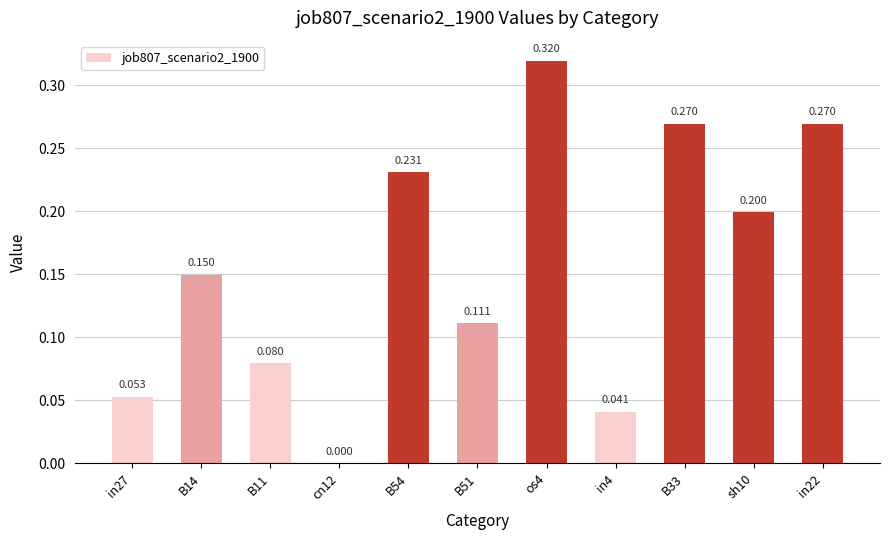

How many values are between 0 and 1?

11